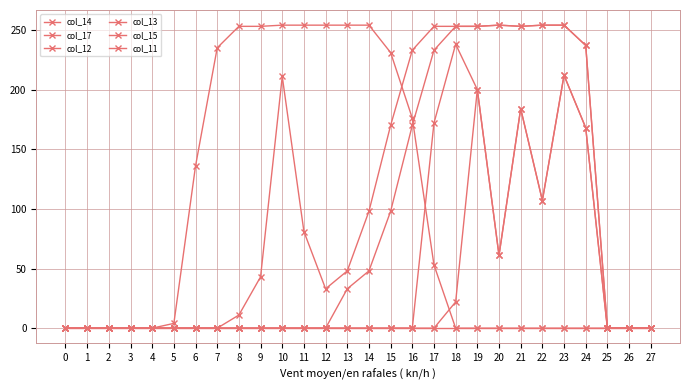

Is the value of col_14 at 23 greater than the value of col_11 at 20?

No